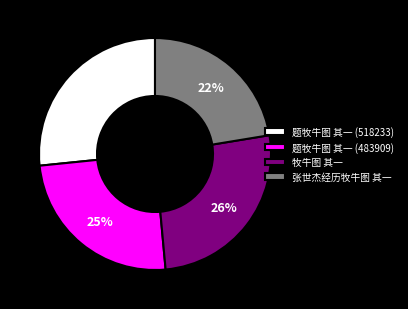

Is it true that 张世杰经历牧牛图 其一 is 22% of the pie?

True